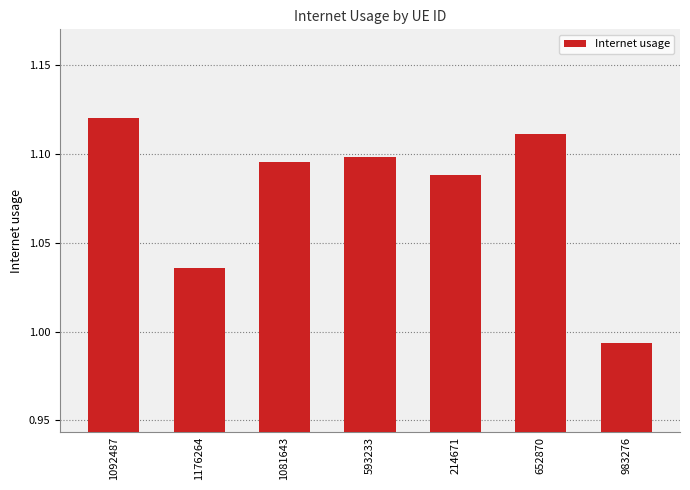

Count the number of categories in the chart.

7